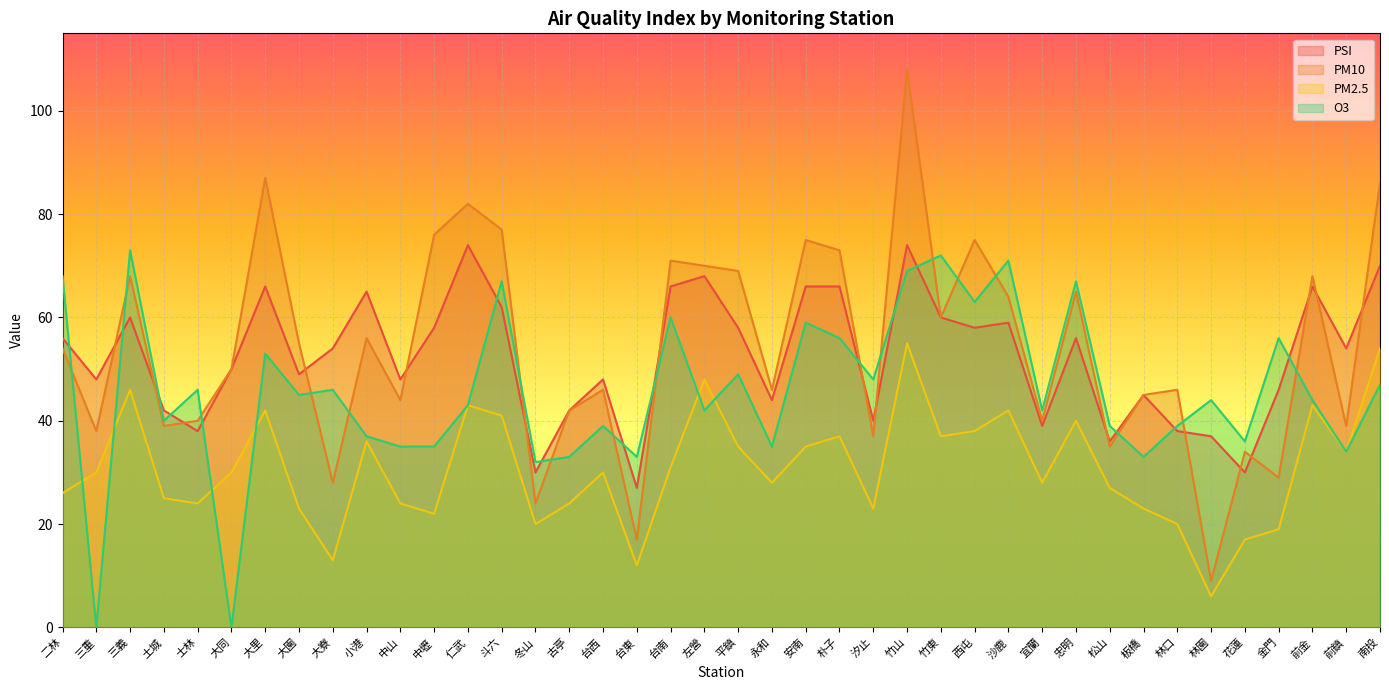

True or false: PM10 has a value of 13 at 台西.

False